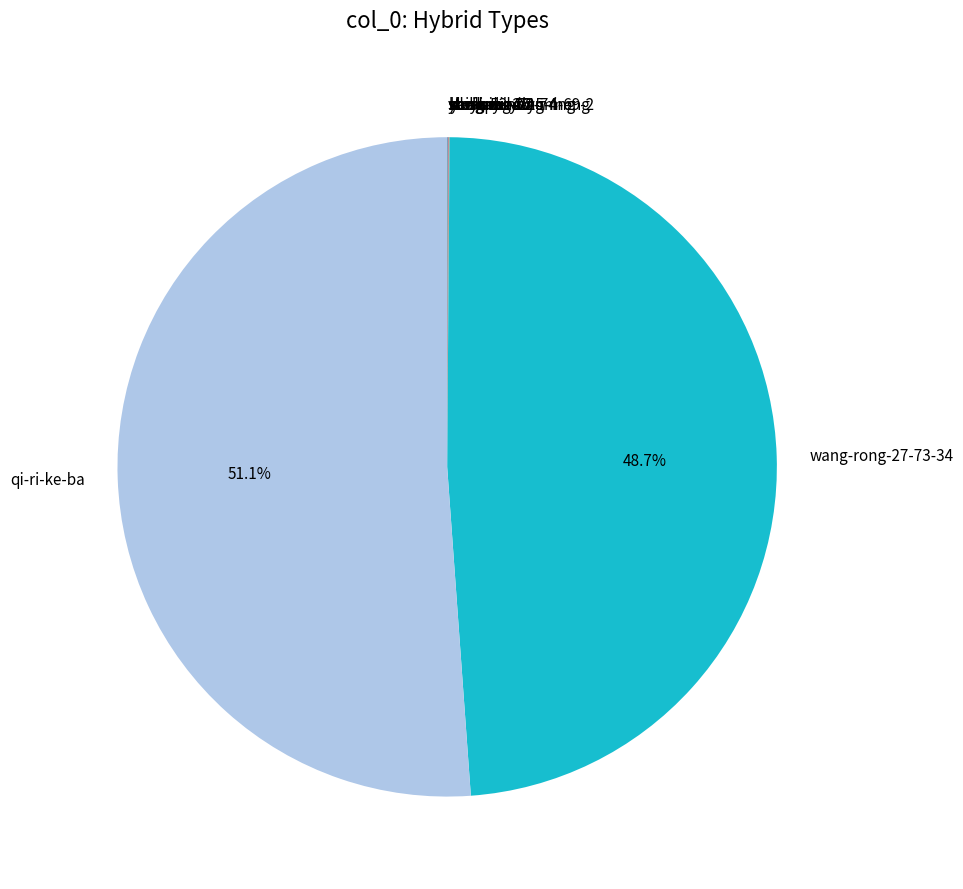

Which slice is the largest?

qi-ri-ke-ba